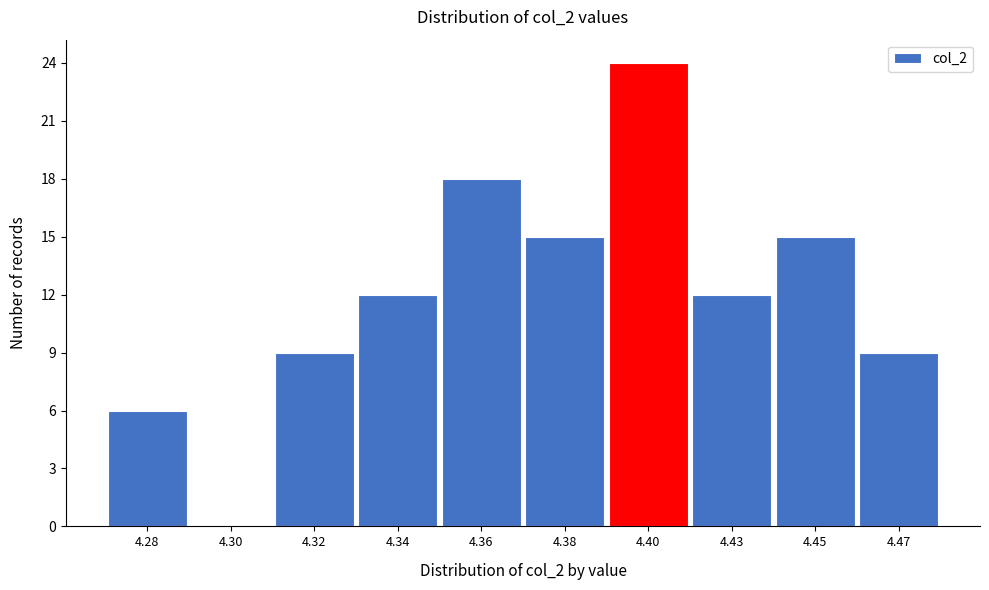

Reading left to right, list all the values displayed in this chart.

4.28=6	4.30=0	4.32=9	4.34=12	4.36=18	4.38=15	4.40=24	4.43=12	4.45=15	4.47=9